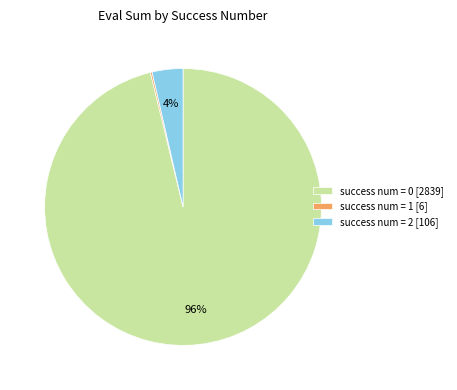

Does any single category account for the majority?

Yes